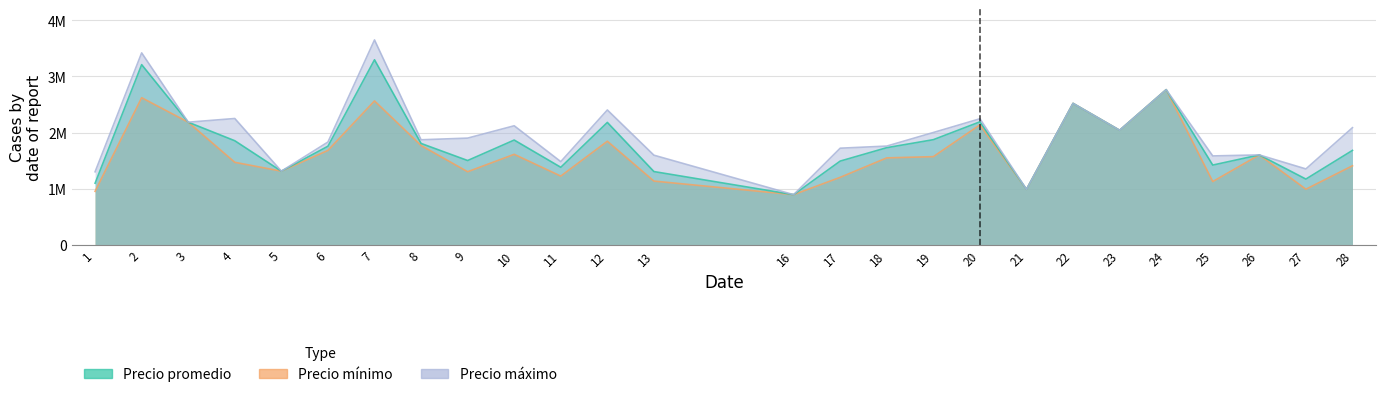

In Precio maximo, how many points are higher than both neighbors (excluding endpoints)?

9